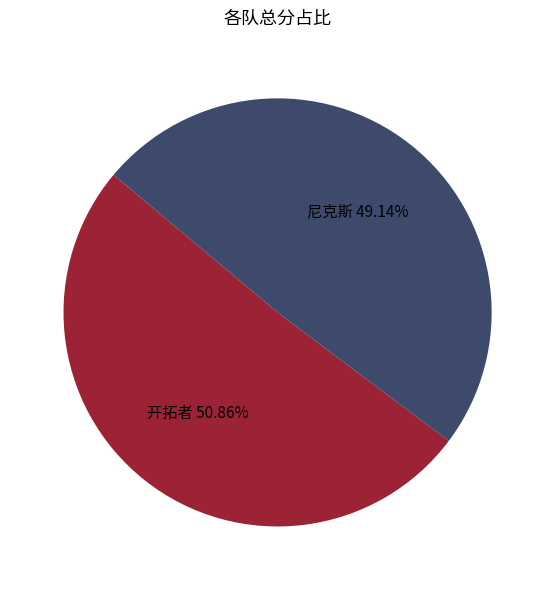

Between 尼克斯 and 开拓者, which is larger?

开拓者